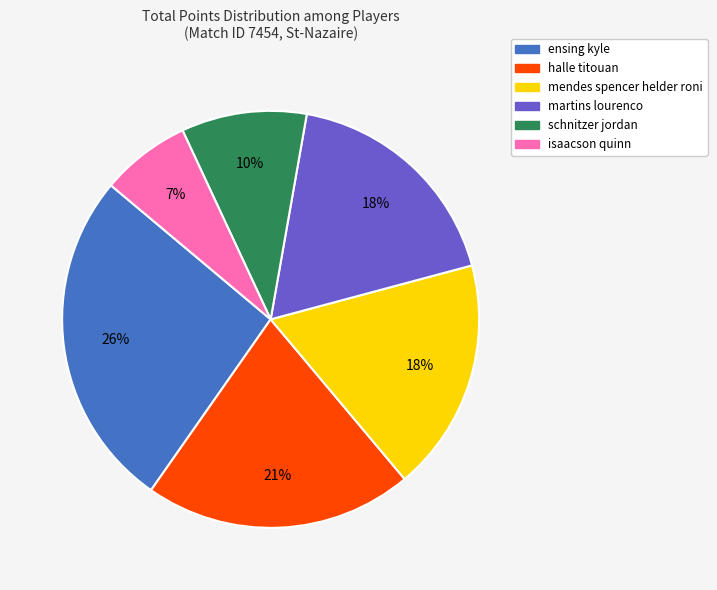

True or false: ensing kyle accounts for 26% of the total.

True